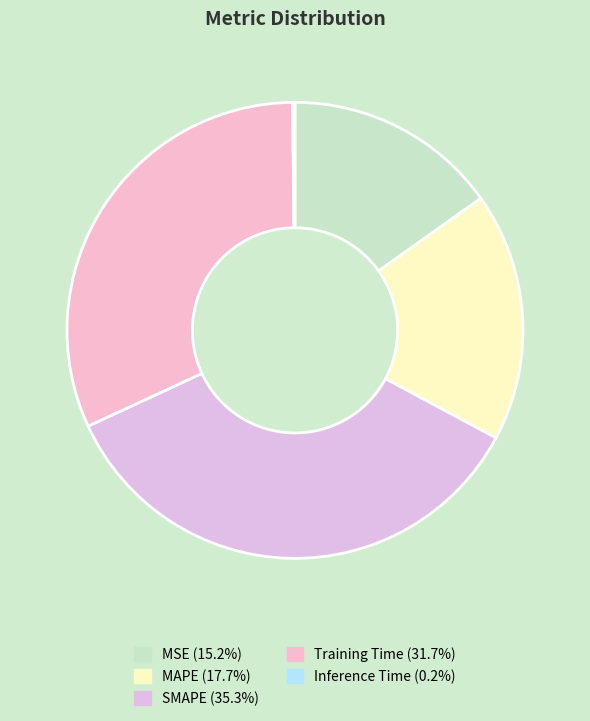

To the nearest percent, what is the average slice percentage?

20%